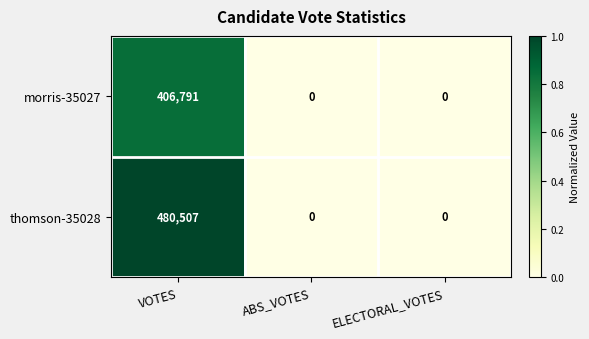

Rank the series at VOTES from lowest to highest value.

morris-35027, thomson-35028